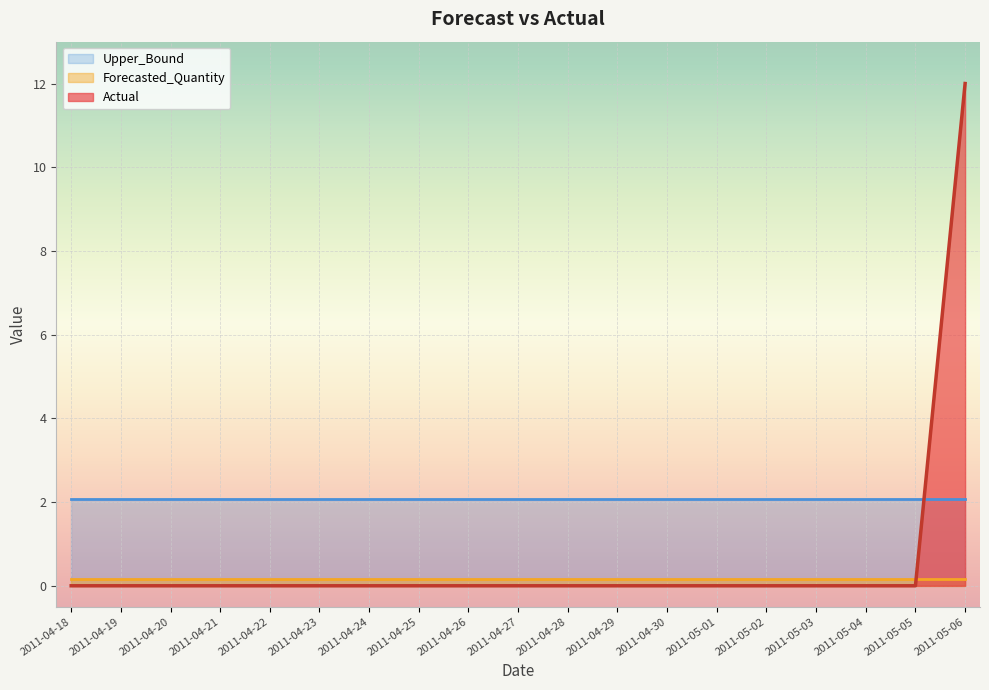

How many lines are shown in the chart?

3